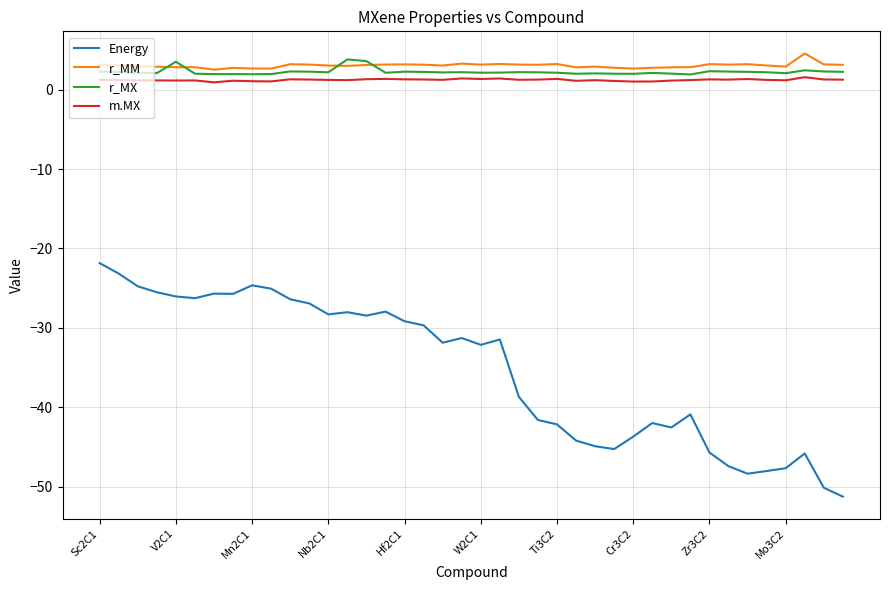

What is the minimum value shown in the chart?

-51.2